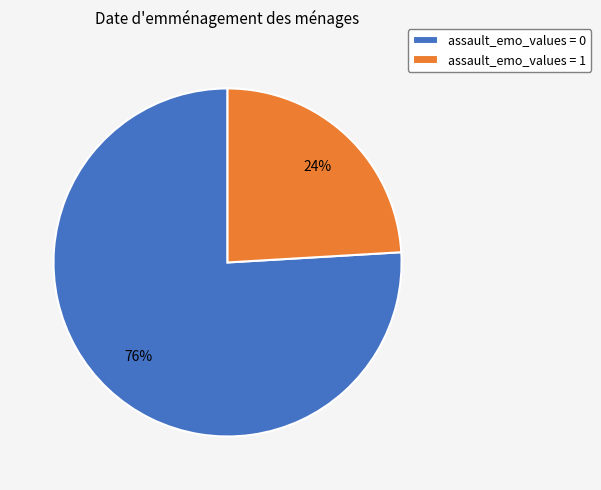

To the nearest percent, what percentage of the pie is assault_emo_values = 1?

24%